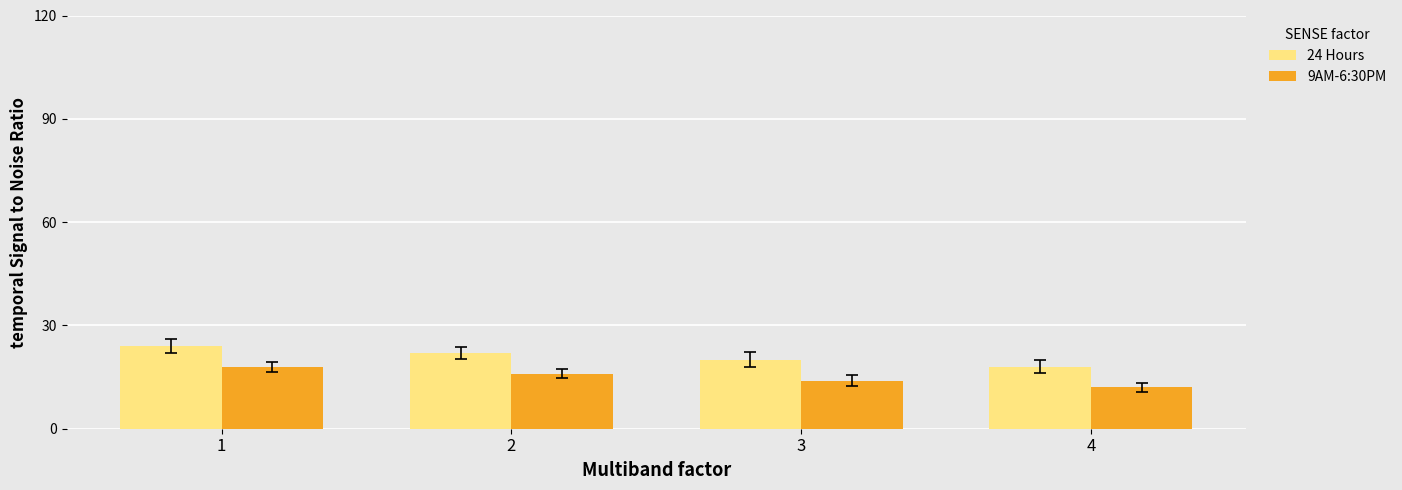

At which category is the sum across all series the highest?

1